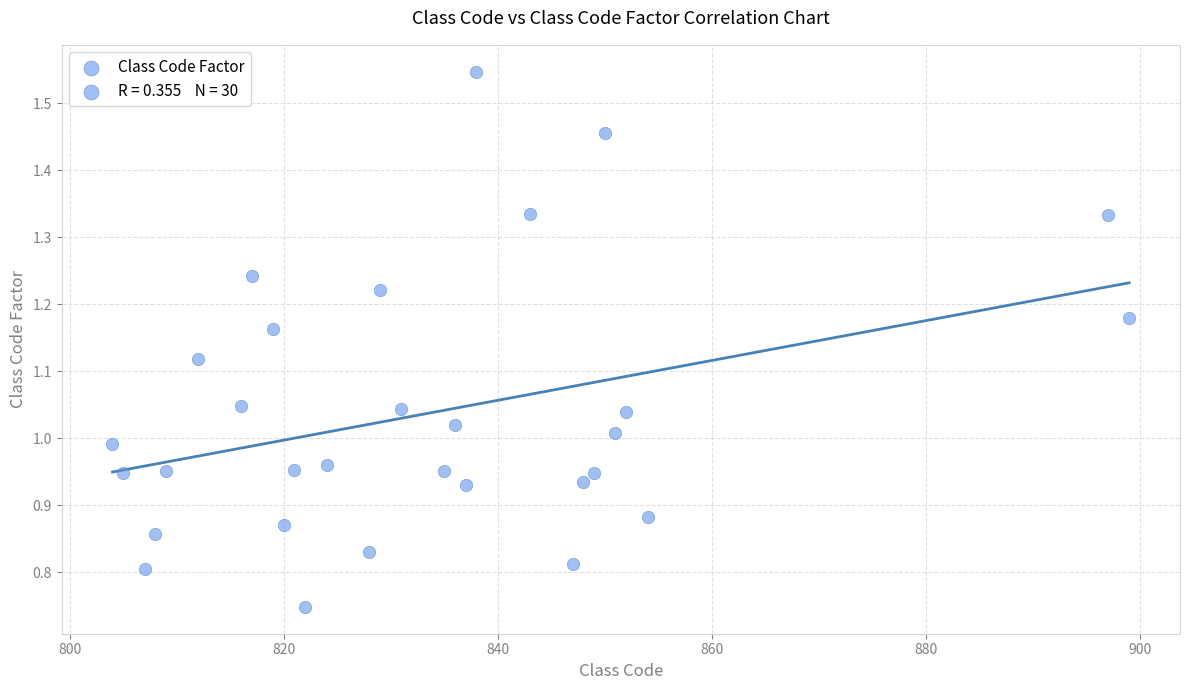

What is the range of X values (max minus min)?

95.0